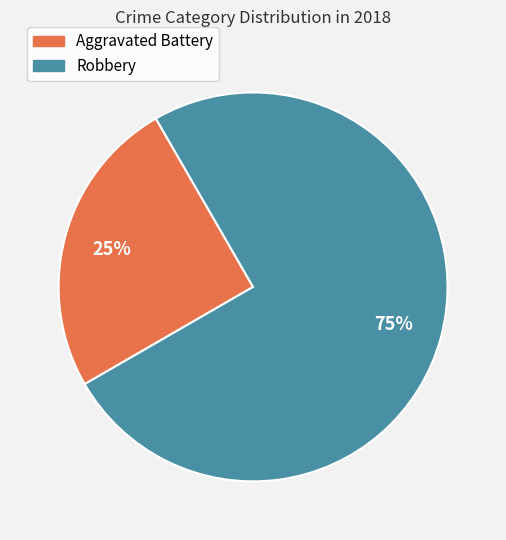

Do Aggravated Battery and Robbery together represent more than half of the pie?

Yes